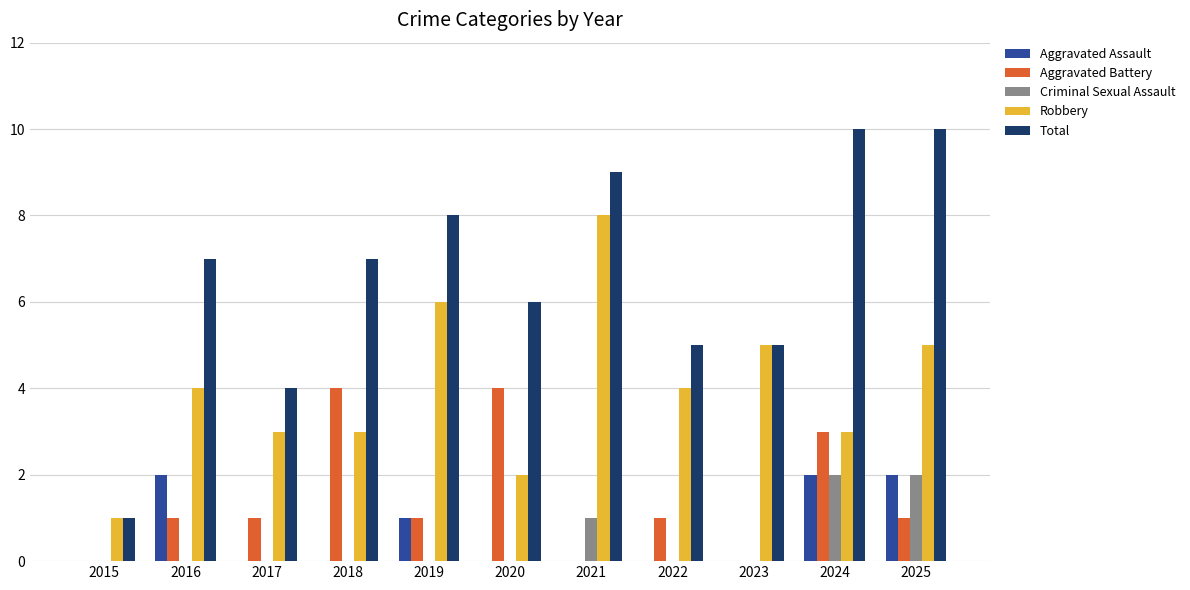

Reading left to right, what are all the values shown in this chart?

Aggravated Assault: 2015=0	2016=2	2017=0	2018=0	2019=1	2020=0	2021=0	2022=0	2023=0	2024=2	2025=2
Aggravated Battery: 2015=0	2016=1	2017=1	2018=4	2019=1	2020=4	2021=0	2022=1	2023=0	2024=3	2025=1
Criminal Sexual Assault: 2015=0	2016=0	2017=0	2018=0	2019=0	2020=0	2021=1	2022=0	2023=0	2024=2	2025=2
Robbery: 2015=1	2016=4	2017=3	2018=3	2019=6	2020=2	2021=8	2022=4	2023=5	2024=3	2025=5
Total: 2015=1	2016=7	2017=4	2018=7	2019=8	2020=6	2021=9	2022=5	2023=5	2024=10	2025=10